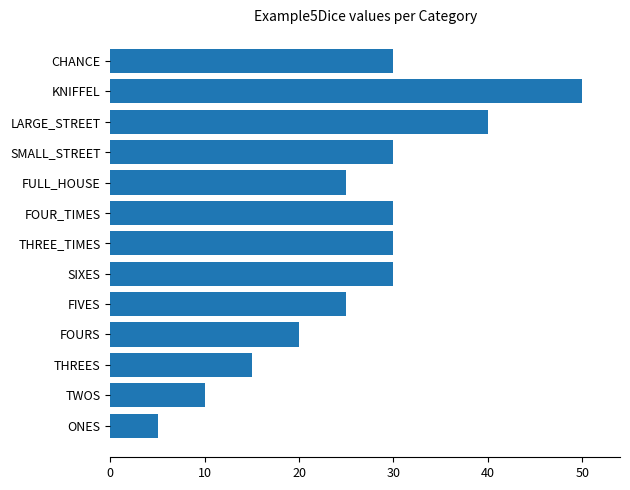

What is the average value?

26